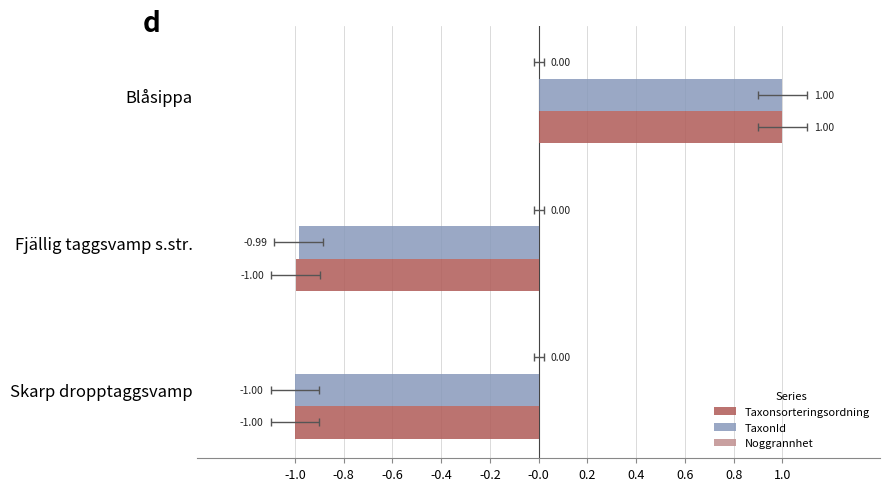

At -1.0, list the series in order from smallest to largest.

Taxonsorteringsordning, TaxonId, Noggrannhet